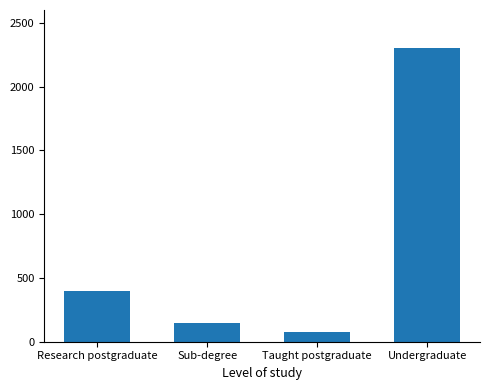

The chart shows a value of 587 at Research postgraduate. True or false?

False